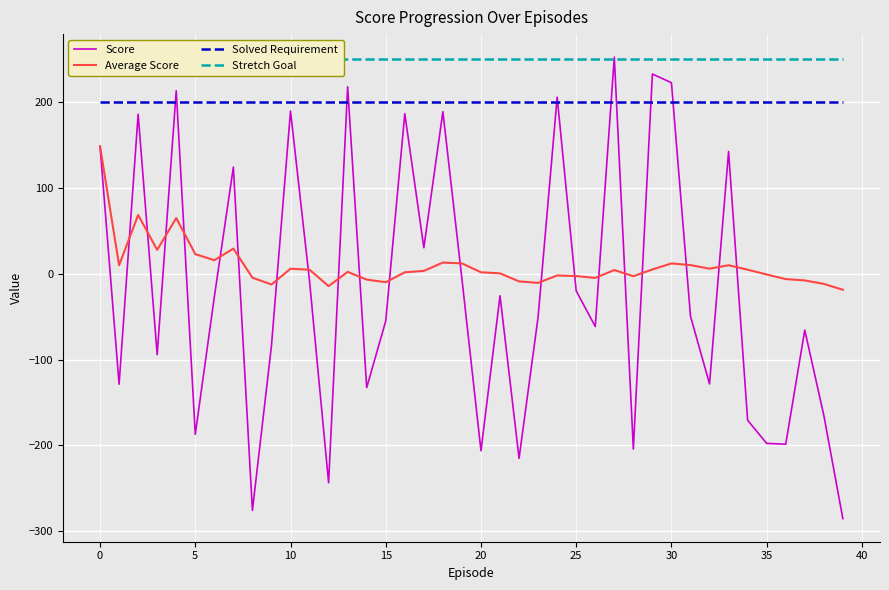

Is the value of Score at 38 greater than the value of Solved Requirement at 26?

No